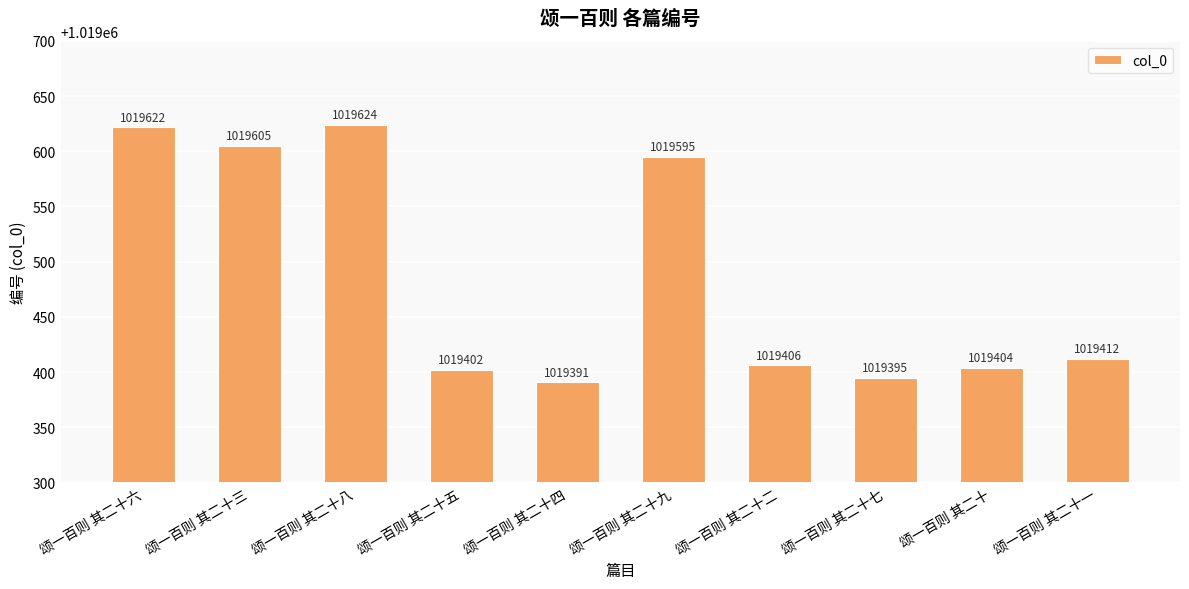

Between 颂一百则 其二十一 and 颂一百则 其二十, which is larger?

颂一百则 其二十一